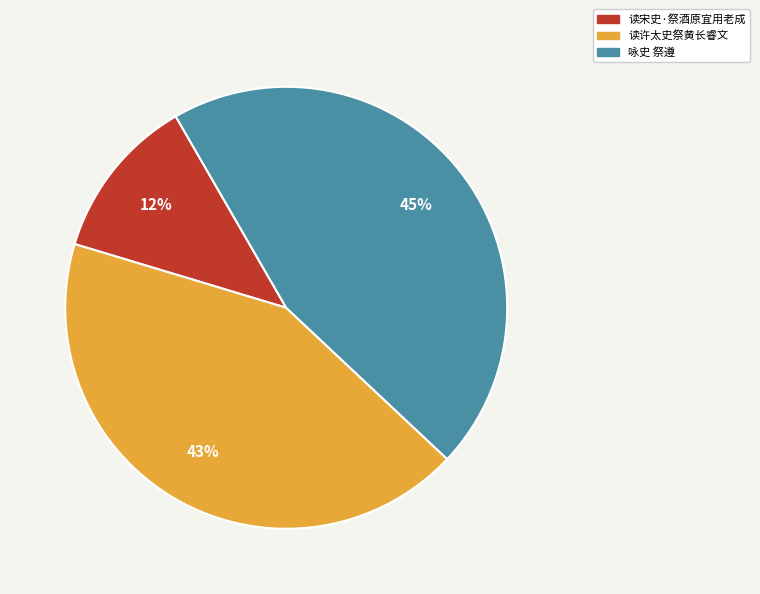

What is the ratio of the value at 读宋史·祭酒原宜用老成 to the value at 咏史 祭遵?

0.3